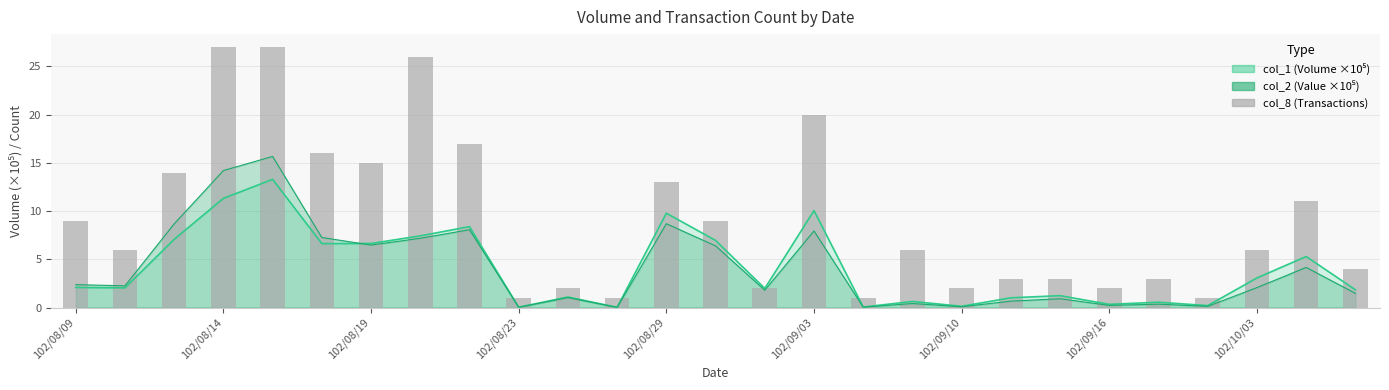

What is the ratio of the value at 15 to the value at 102/09/03?

1.2